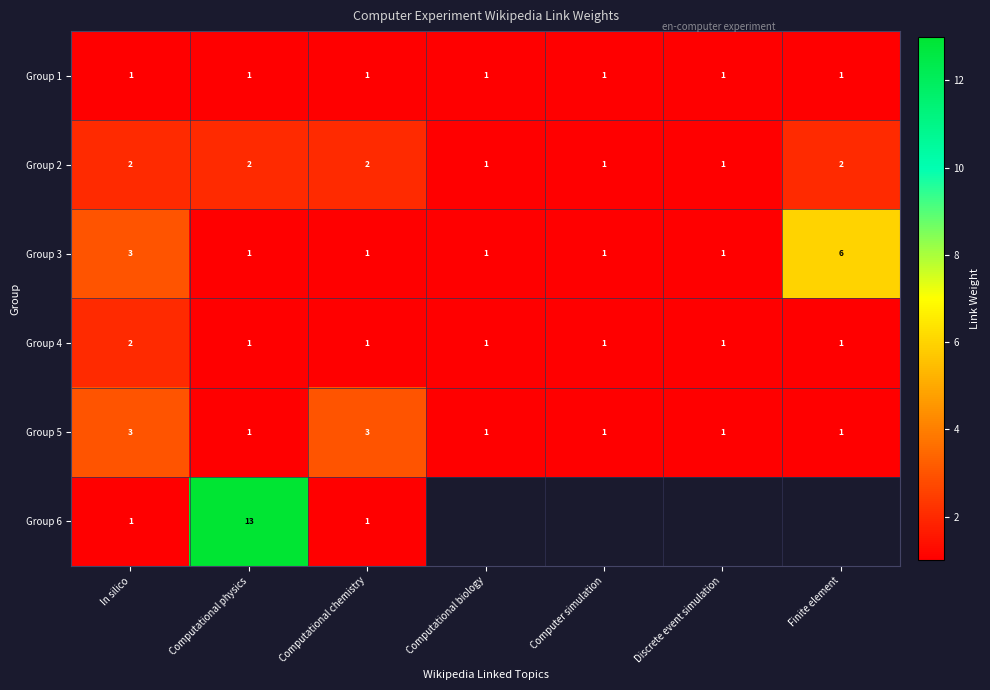

What is the highest value of the Group 5 series?

3